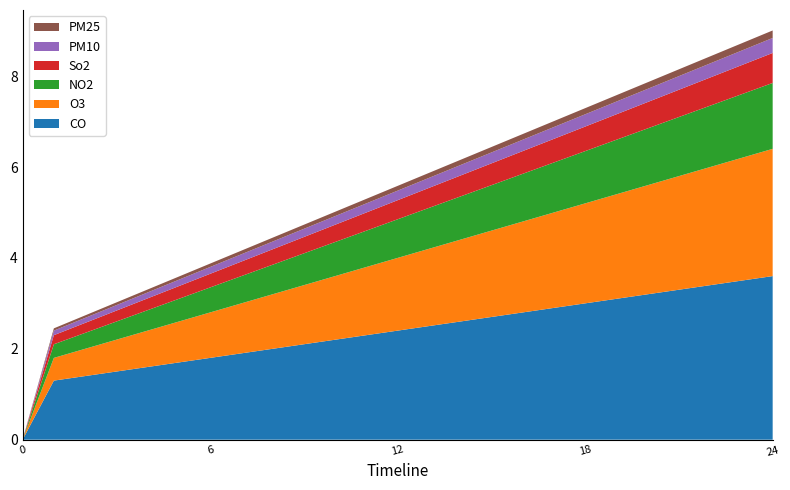

Reading left to right, extract all data points from this chart.

releaseVersion: 0.0	1.3	1.4	1.5	1.6	1.7	1.8	1.9	2.0	2.1	2.2	2.3	2.4	2.5	2.6	2.7	2.8	2.9	3.0	3.1	3.2	3.3	3.4	3.5	3.6
layer2: 0.0	0.5	0.6	0.7	0.8	0.9	1.0	1.1	1.2	1.3	1.4	1.5	1.6	1.7	1.8	1.9	2.0	2.1	2.2	2.3	2.4	2.5	2.6	2.7	2.8
layer3: 0.0	0.3	0.3	0.4	0.5	0.5	0.6	0.6	0.7	0.7	0.8	0.8	0.8	0.9	0.9	1.0	1.1	1.1	1.1	1.2	1.2	1.3	1.4	1.4	1.4
layer4: 0.0	0.2	0.2	0.2	0.3	0.3	0.3	0.3	0.3	0.4	0.4	0.4	0.4	0.4	0.5	0.5	0.5	0.5	0.5	0.6	0.6	0.6	0.6	0.6	0.7
layer5: 0.0	0.1	0.1	0.1	0.1	0.1	0.1	0.2	0.2	0.2	0.2	0.2	0.2	0.2	0.2	0.2	0.2	0.3	0.3	0.3	0.3	0.3	0.3	0.3	0.3
layer6: 0.0	0.1	0.1	0.1	0.1	0.1	0.1	0.1	0.1	0.1	0.1	0.1	0.1	0.1	0.1	0.1	0.1	0.1	0.1	0.1	0.1	0.1	0.2	0.2	0.2